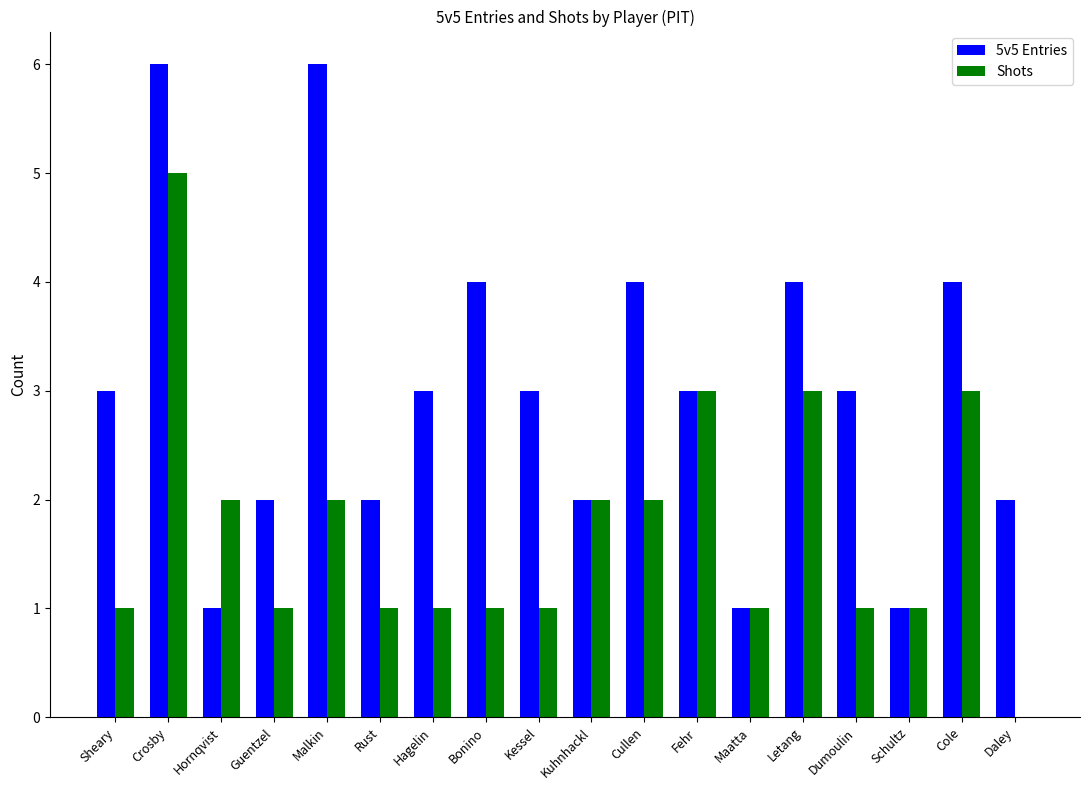

What is the maximum value for Shots?

5